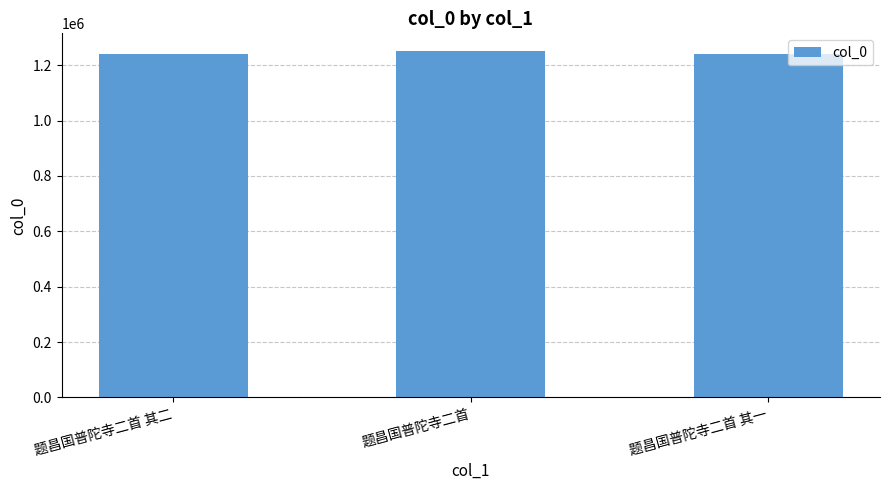

What is the smallest value displayed?

1240899